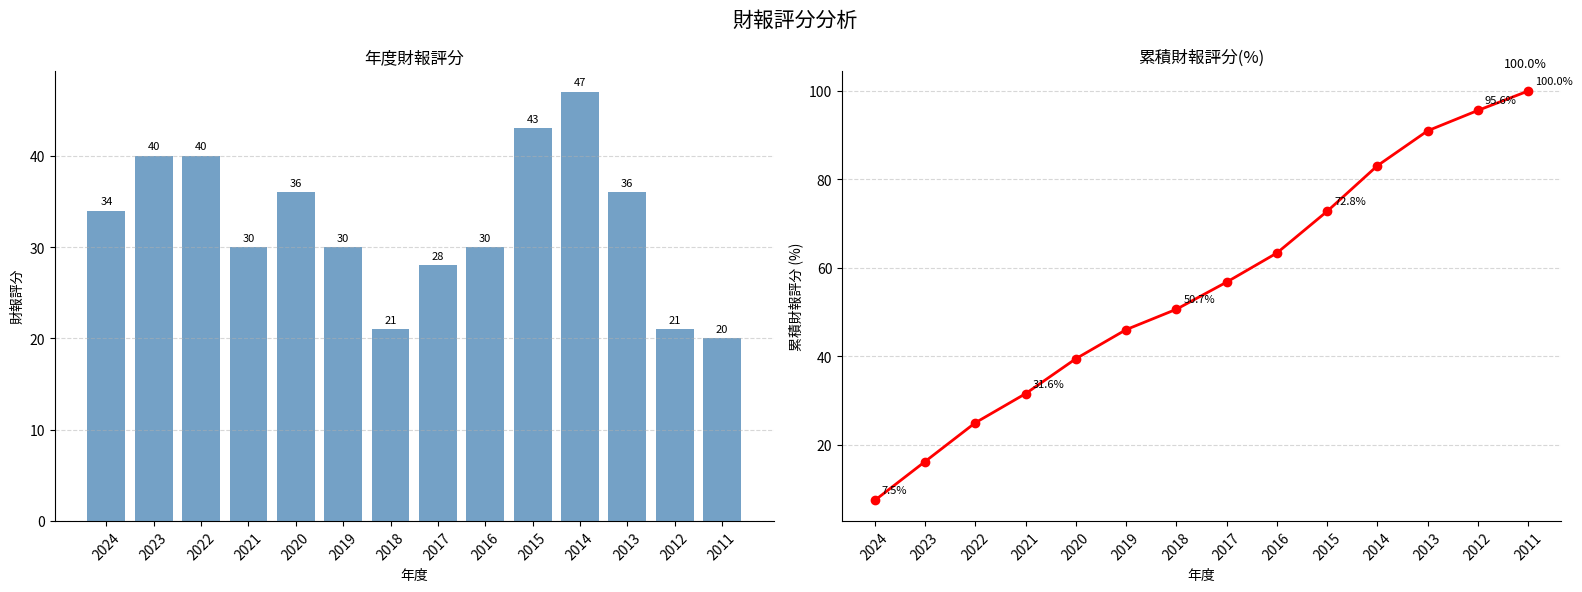

What is the value of the 財報評分 bar at the 11th from the left?

47.0